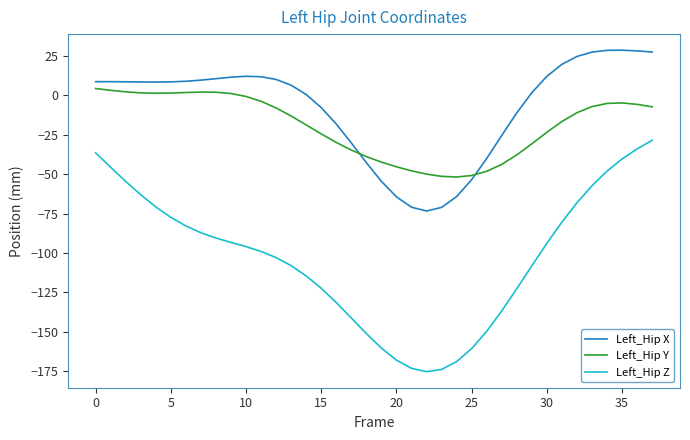

Rank the series by their maximum value, from lowest to highest.

Left_Hip Z, Left_Hip Y, Left_Hip X